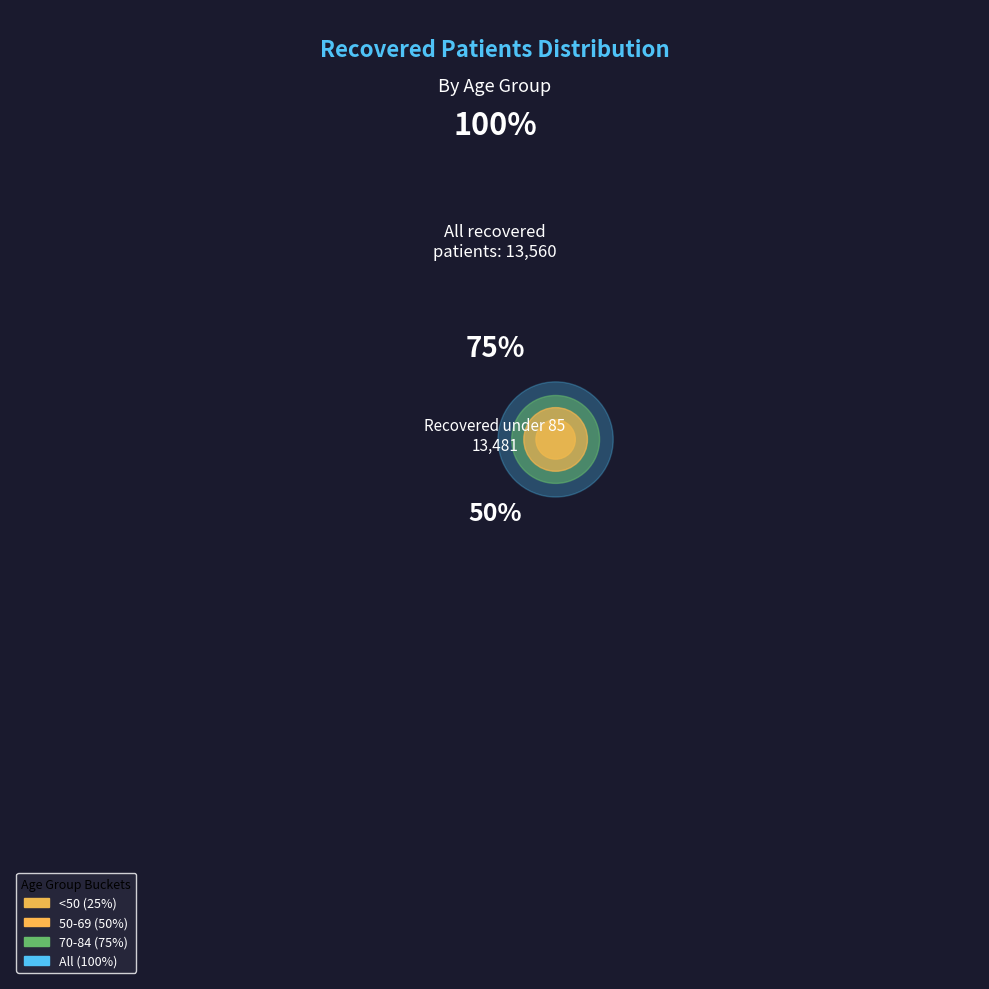

Does 40-44 represent more than half of the total?

No